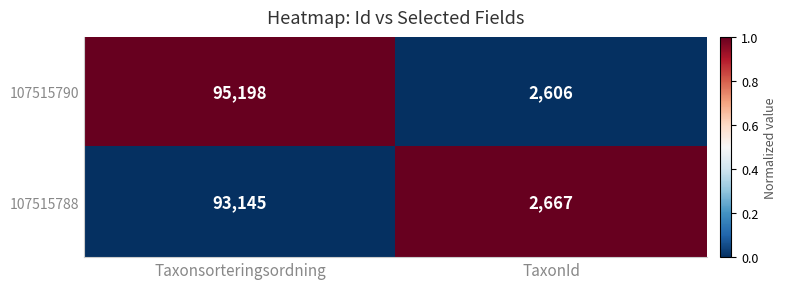

Rank the series by their average value, from highest to lowest.

107515790, 107515788